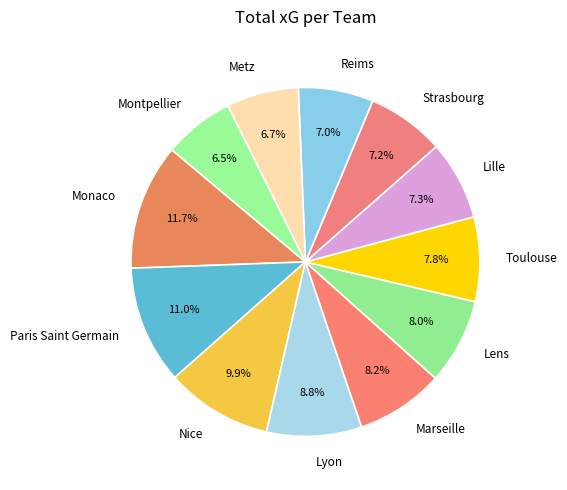

How much of the chart is everything except Marseille?

91.8%